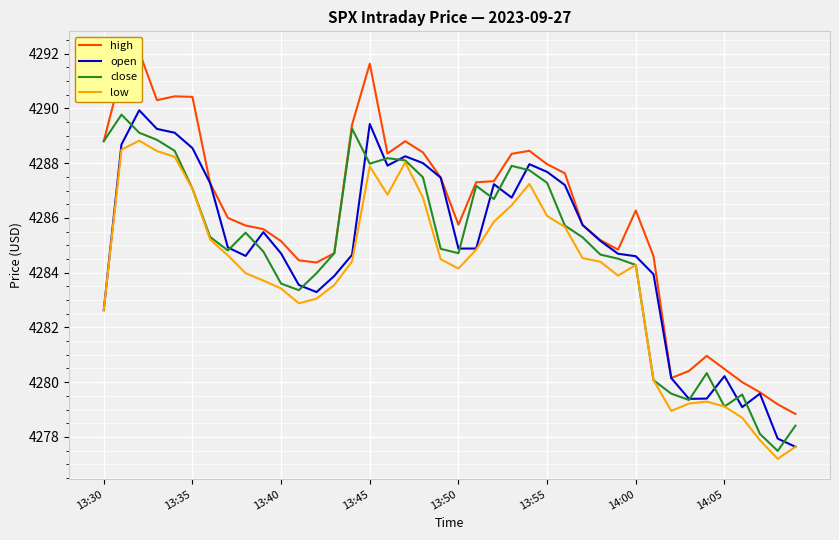

What is the lowest value of the open series?

4277.6